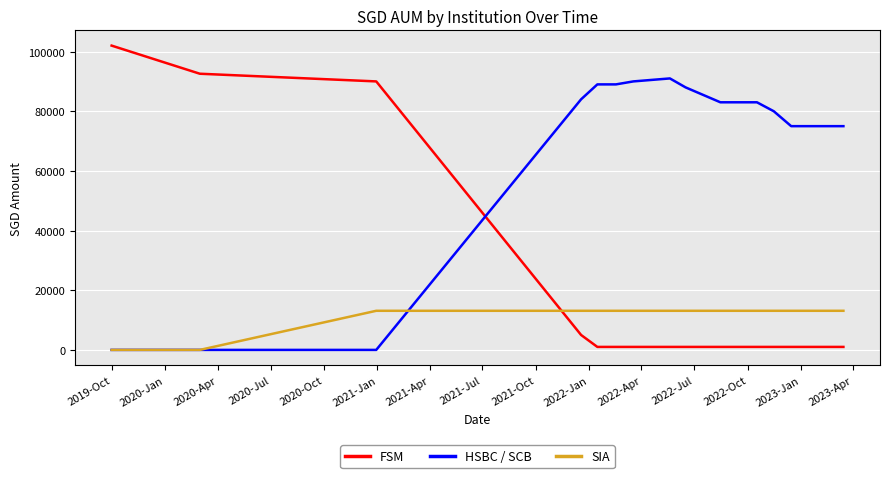

How many categories are shown in the chart?

15